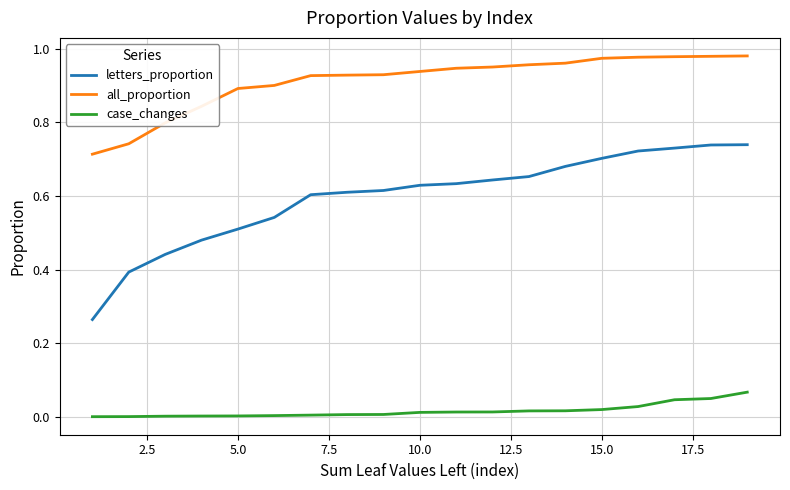

Which series has the largest range (max minus min)?

letters_proportion